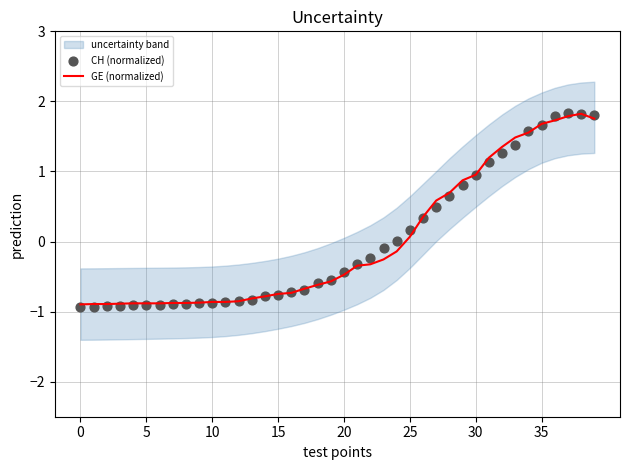

Which series contains the lowest Y value?

CH (normalized)